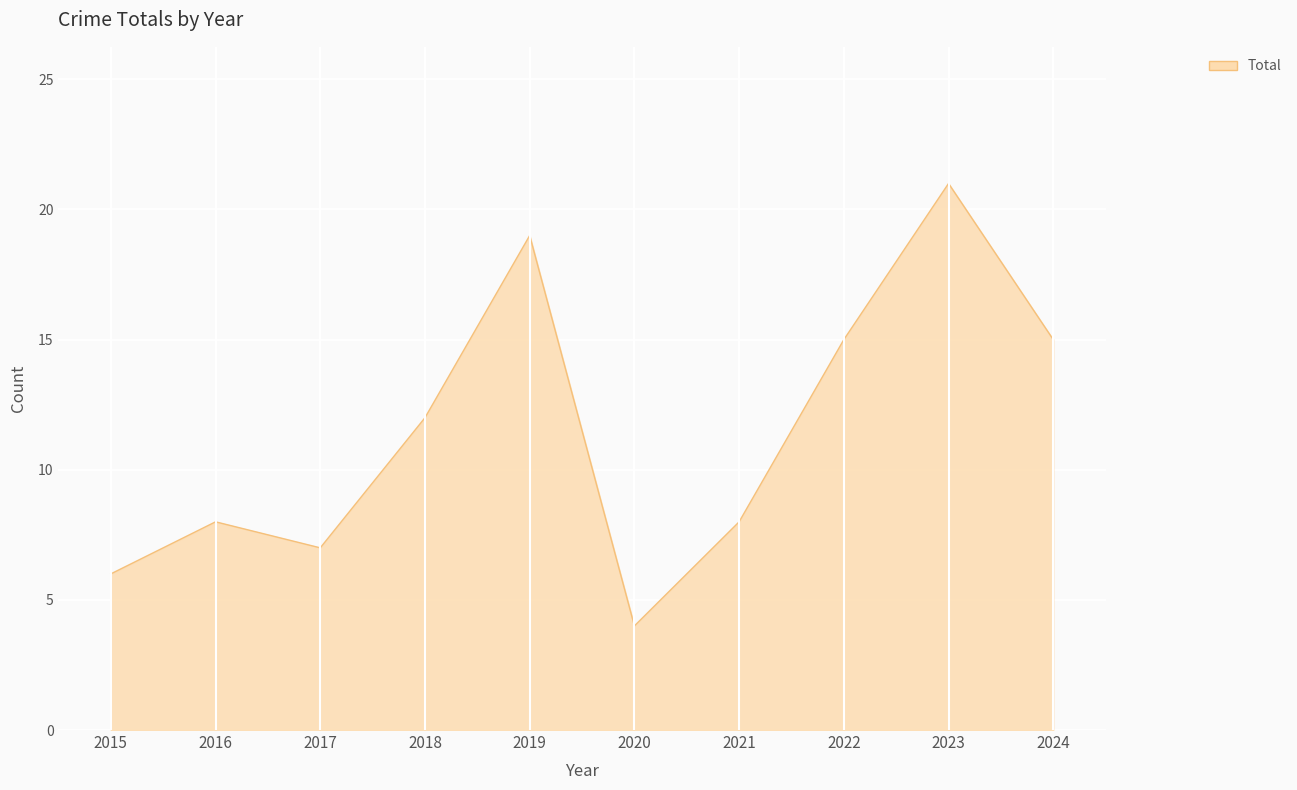

Does the chart display data point markers on the line(s)?

No